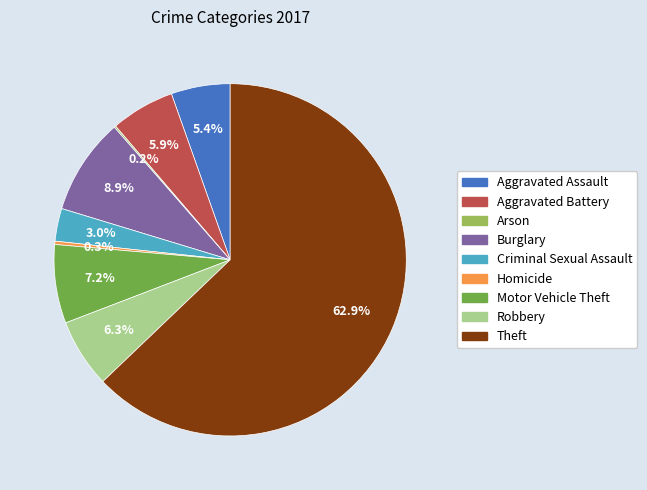

Which slice is the largest?

Theft